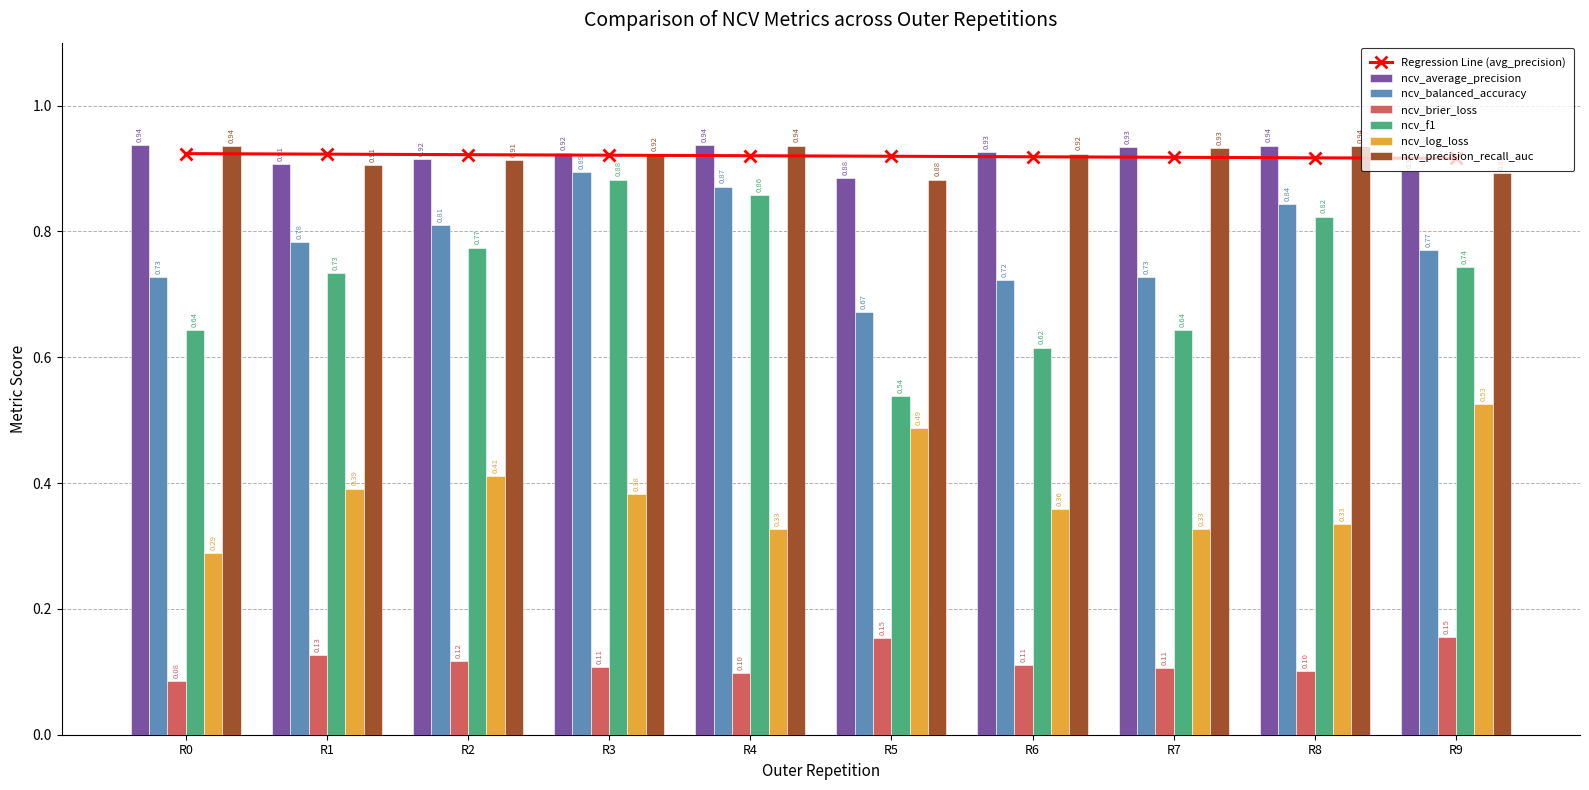

Is the value of ncv_log_loss at R9 greater than the value of ncv_brier_loss at R8?

Yes